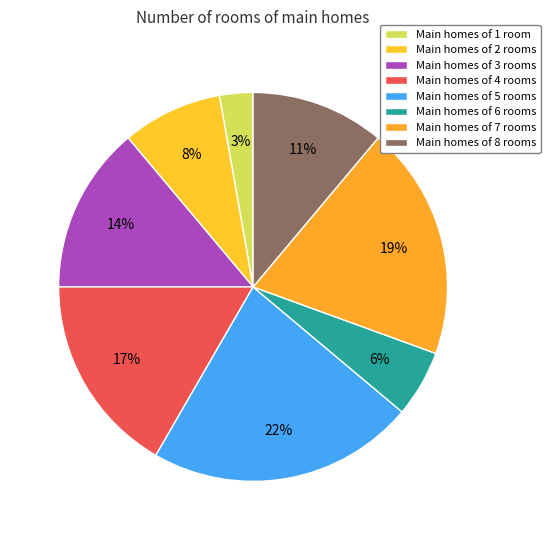

Count the number of slices in the pie.

8